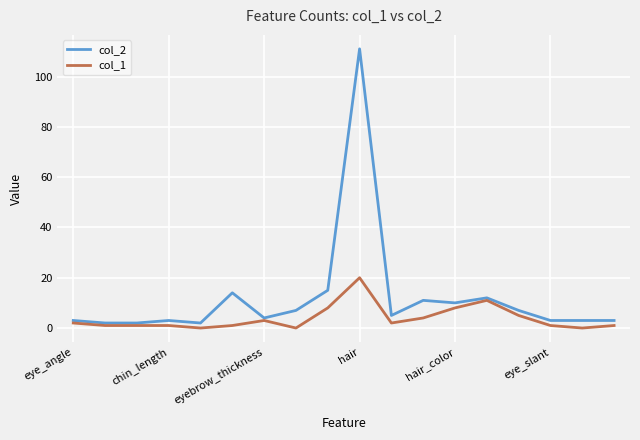

Which series has the largest total across all categories?

col_2